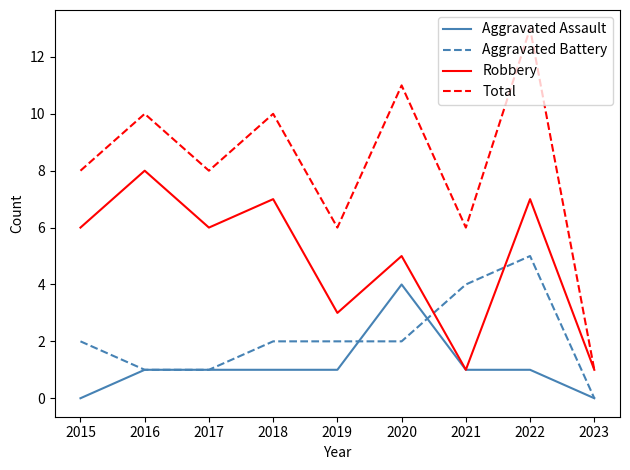

The value of Aggravated Battery at 2020 is 1. True or false?

False